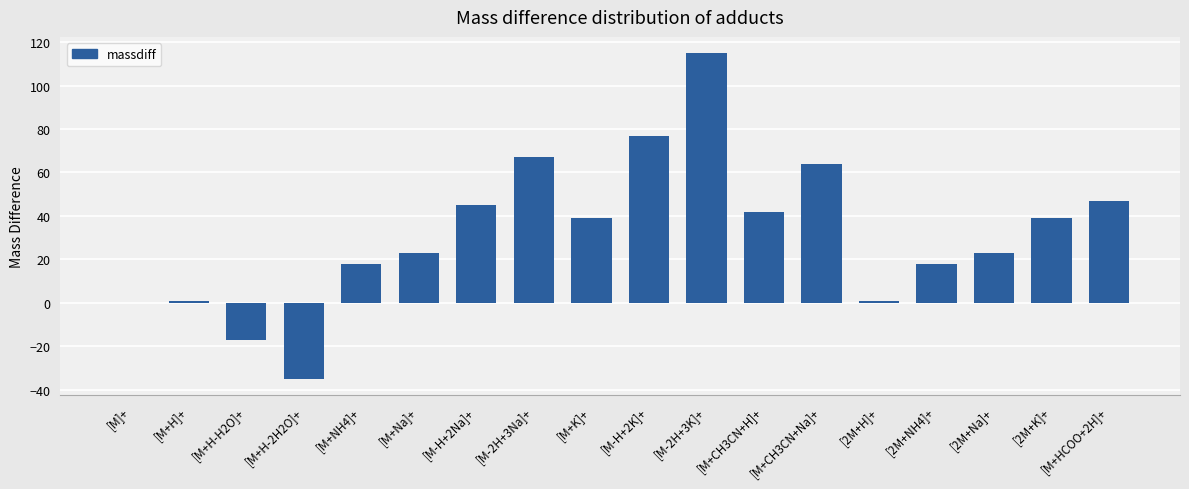

What is the sum of all values?

566.8